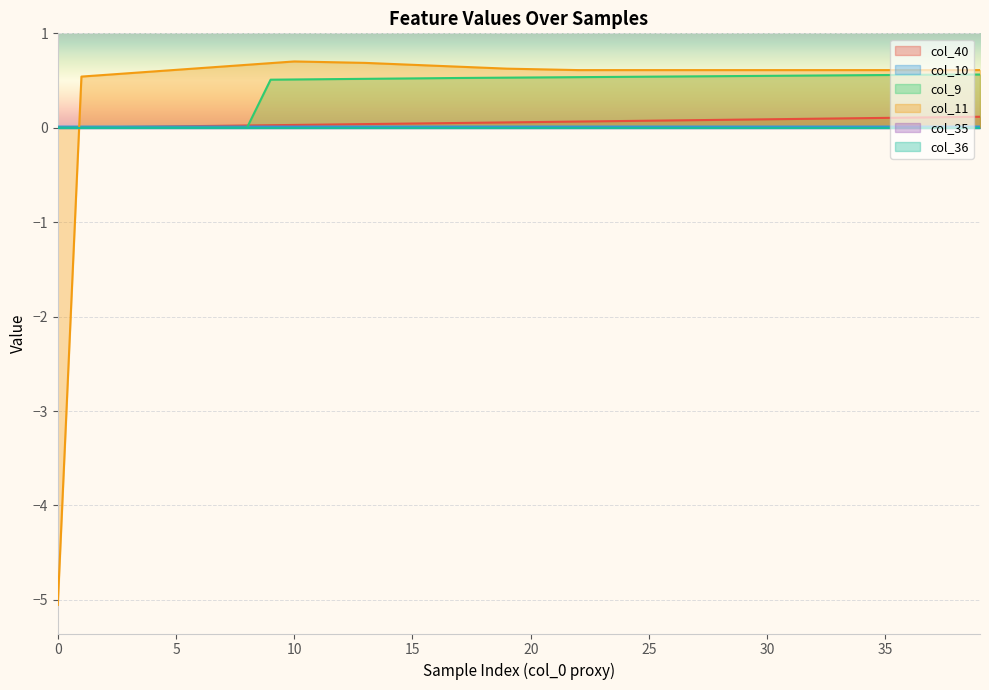

What is the maximum value shown in the chart?

0.7